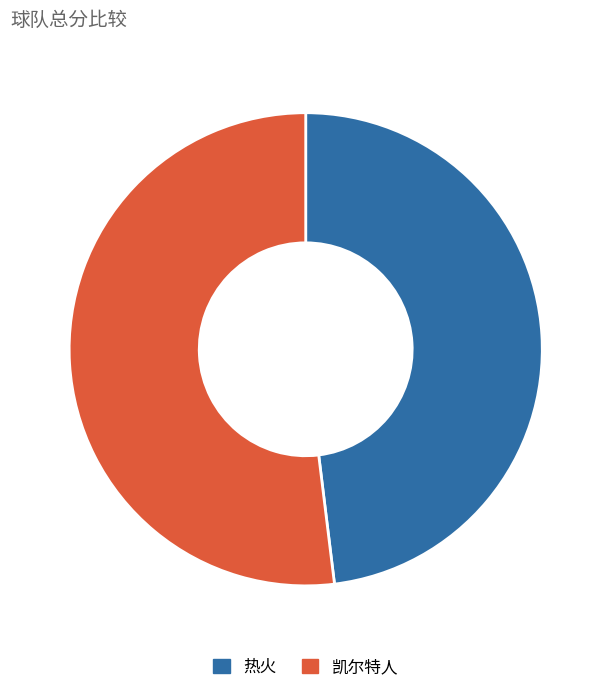

Which category has the biggest portion of the pie?

凯尔特人